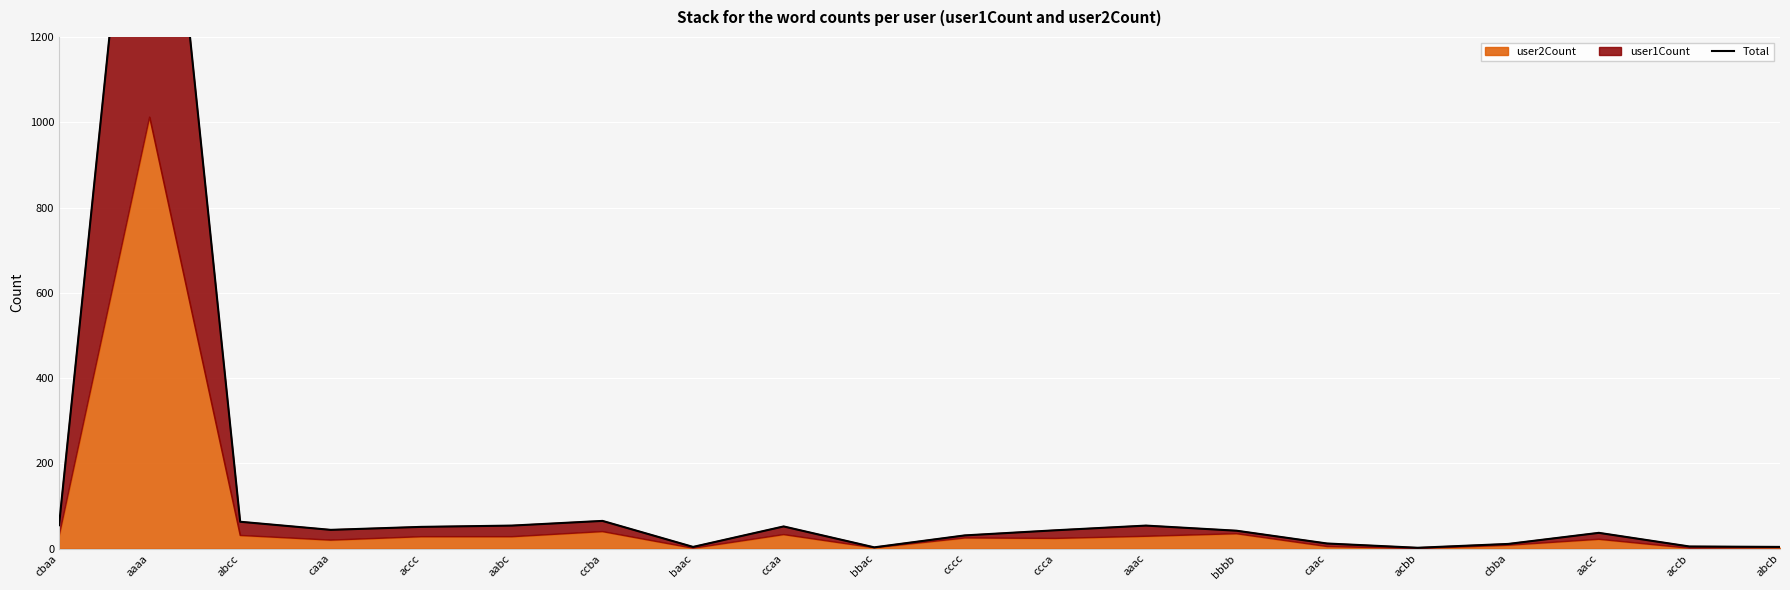

Which category has the highest value across all series?

aaaa